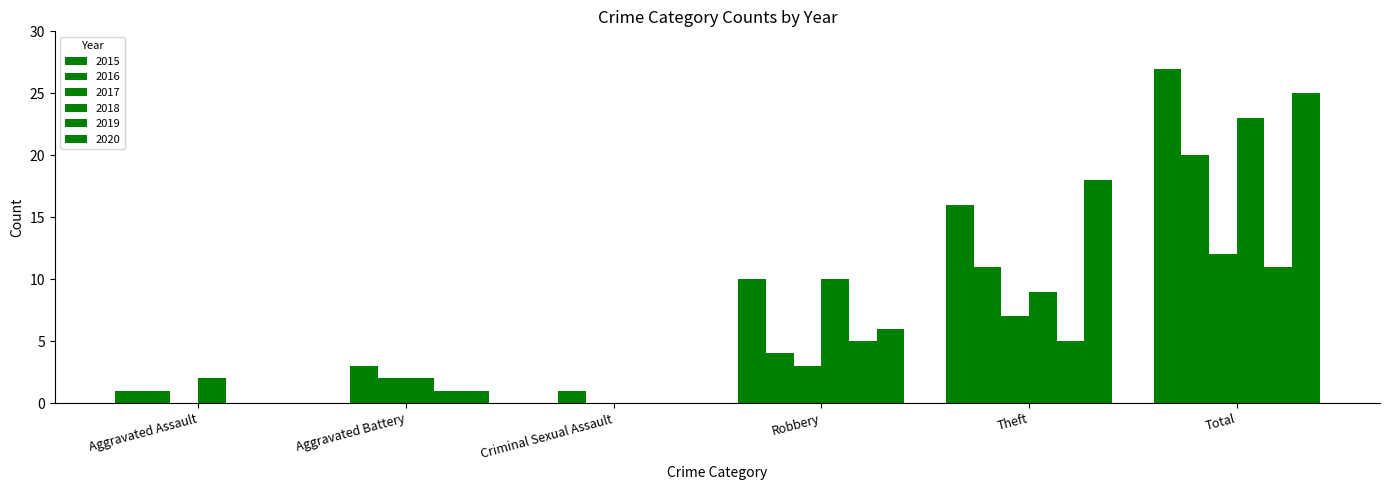

What is the sum of all 2019 values?

22